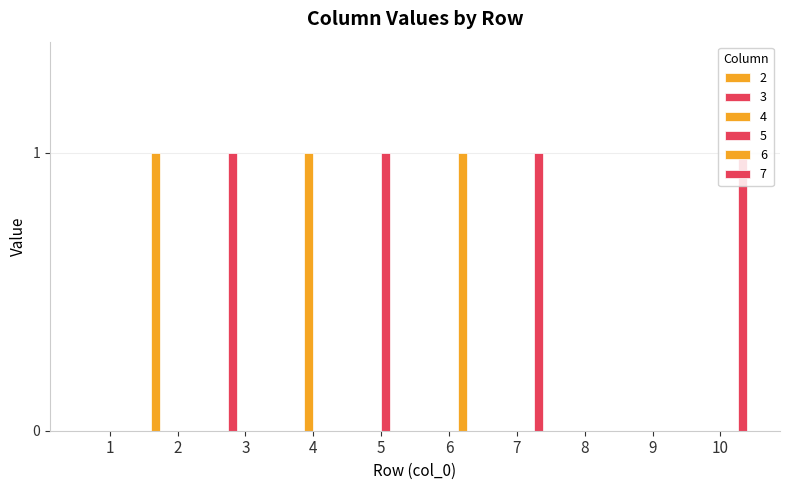

How many series are shown in this chart?

6